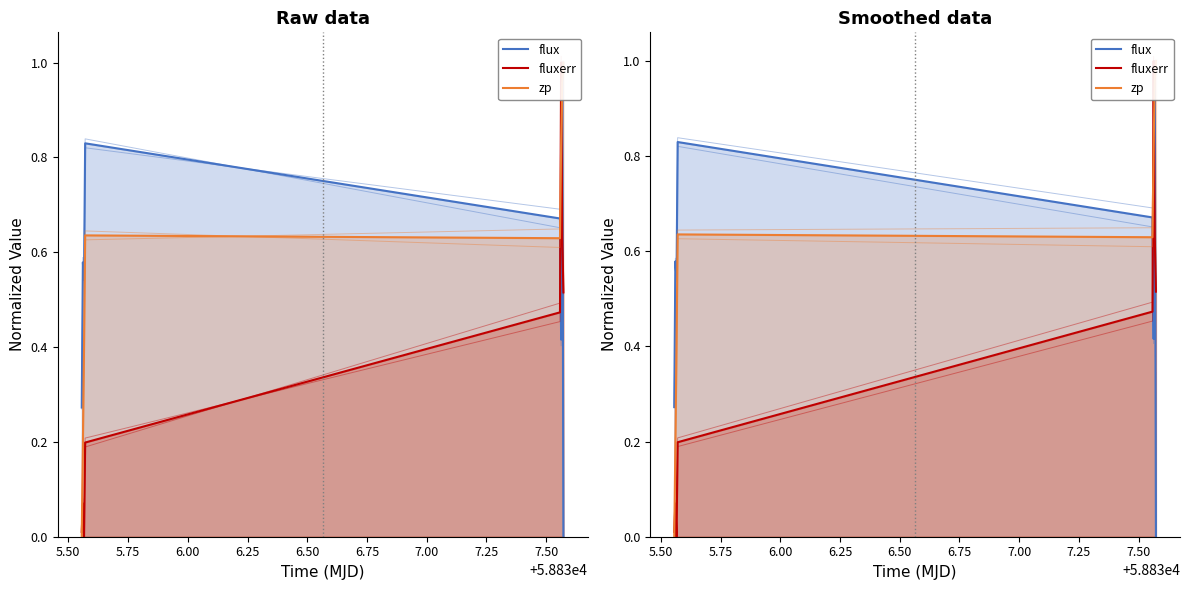

Which series ends up on top after the final intersection of zp and fluxerr?

zp